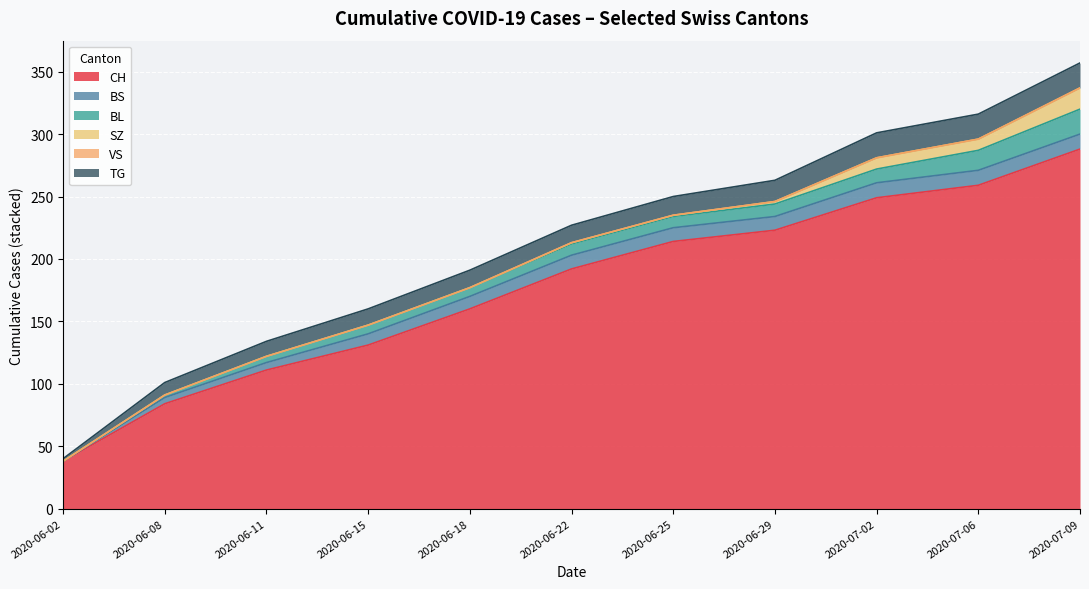

What is the highest value of the CH series?

288